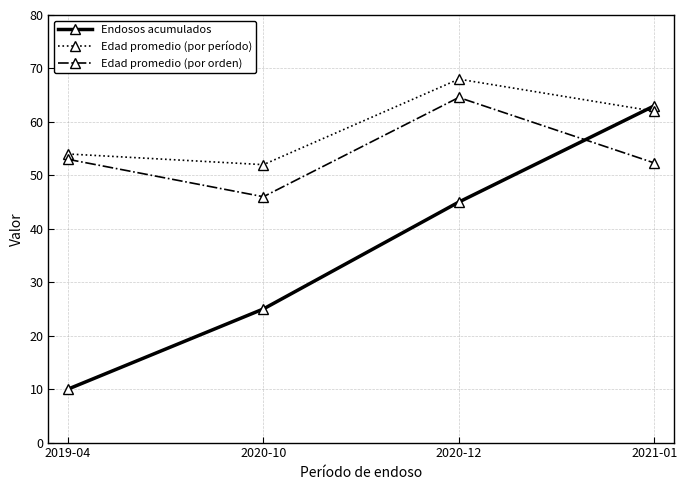

Does the chart have visible grid lines?

Yes